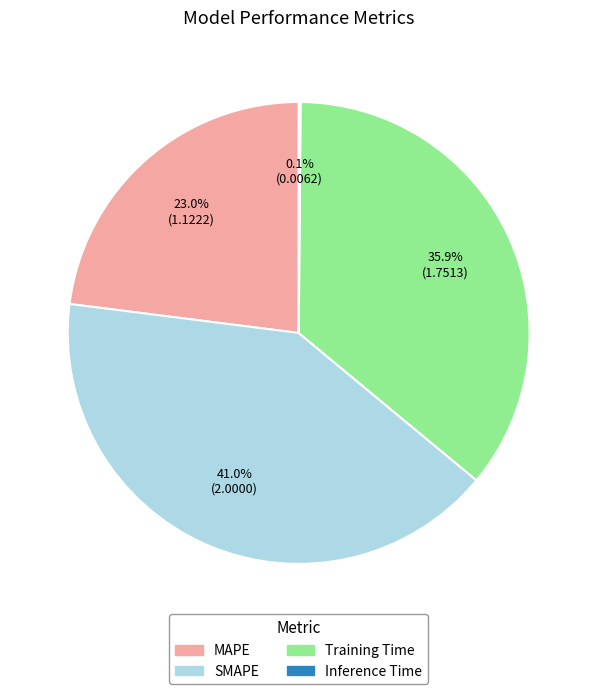

To the nearest percent, what percentage of the pie is MAPE?

23%